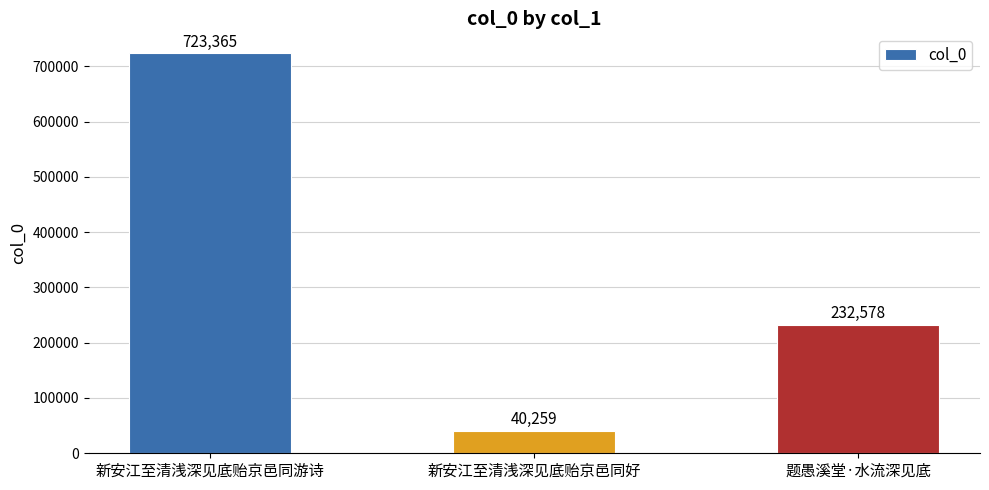

What value does the data have at 新安江至清浅深见底贻京邑同好, to the nearest 100?

40300